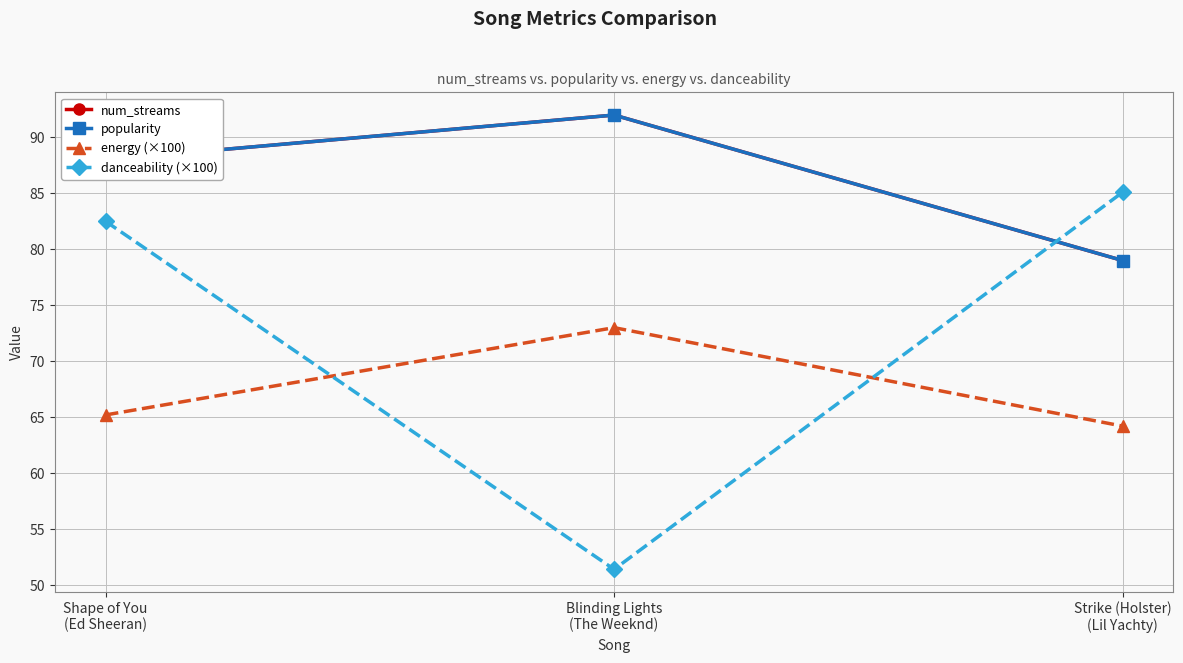

Is this an area chart (filled region under the line)?

No